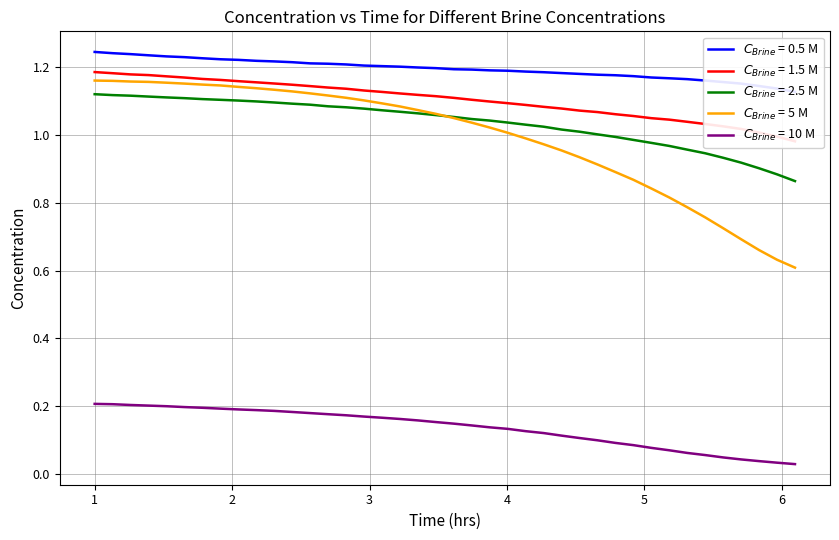

Is the value of $C_{Brine}$ = 10 M at 32 greater than the value of $C_{Brine}$ = 1.5 M at 2?

No